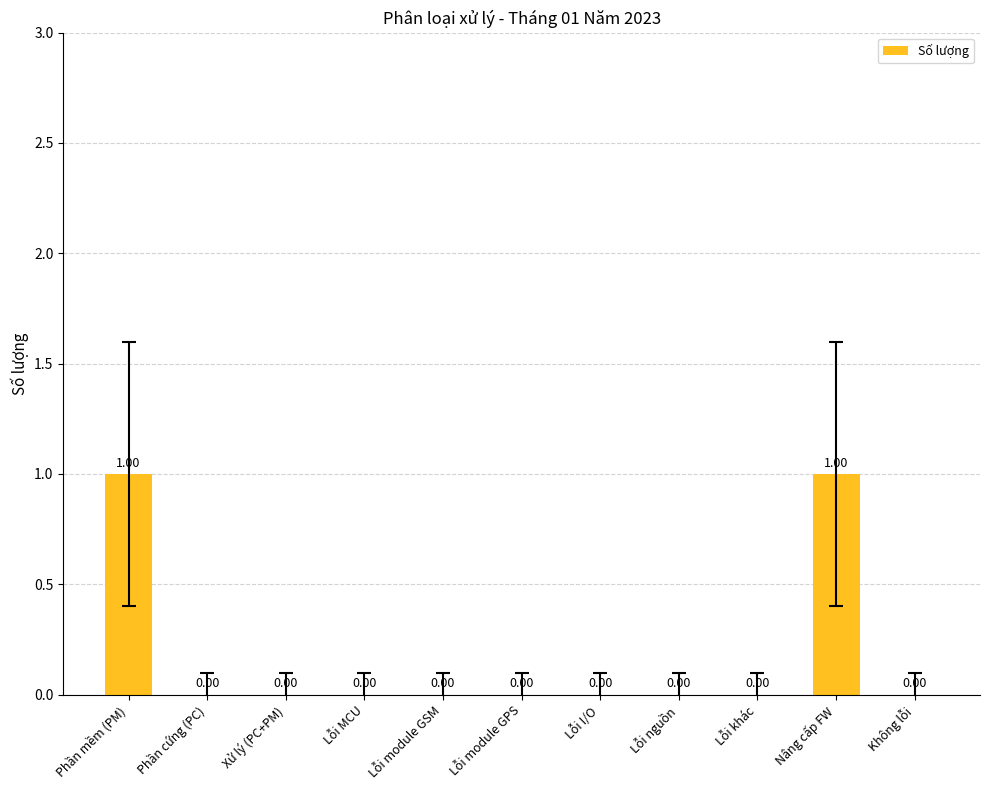

How many series are shown in this chart?

1